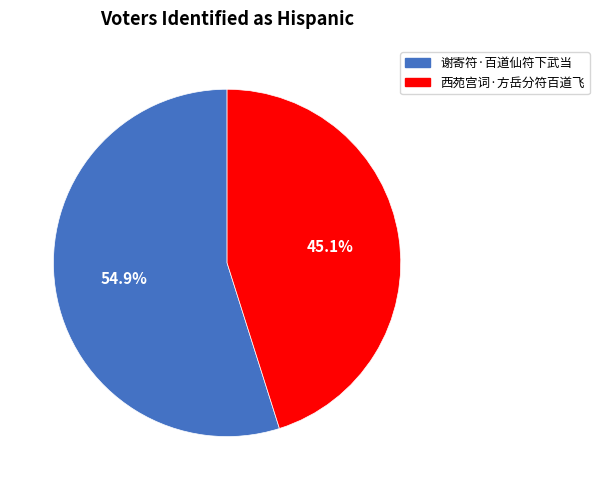

Which has a higher value, 谢寄符·百道仙符下武当 or 西苑宫词·方岳分符百道飞?

谢寄符·百道仙符下武当